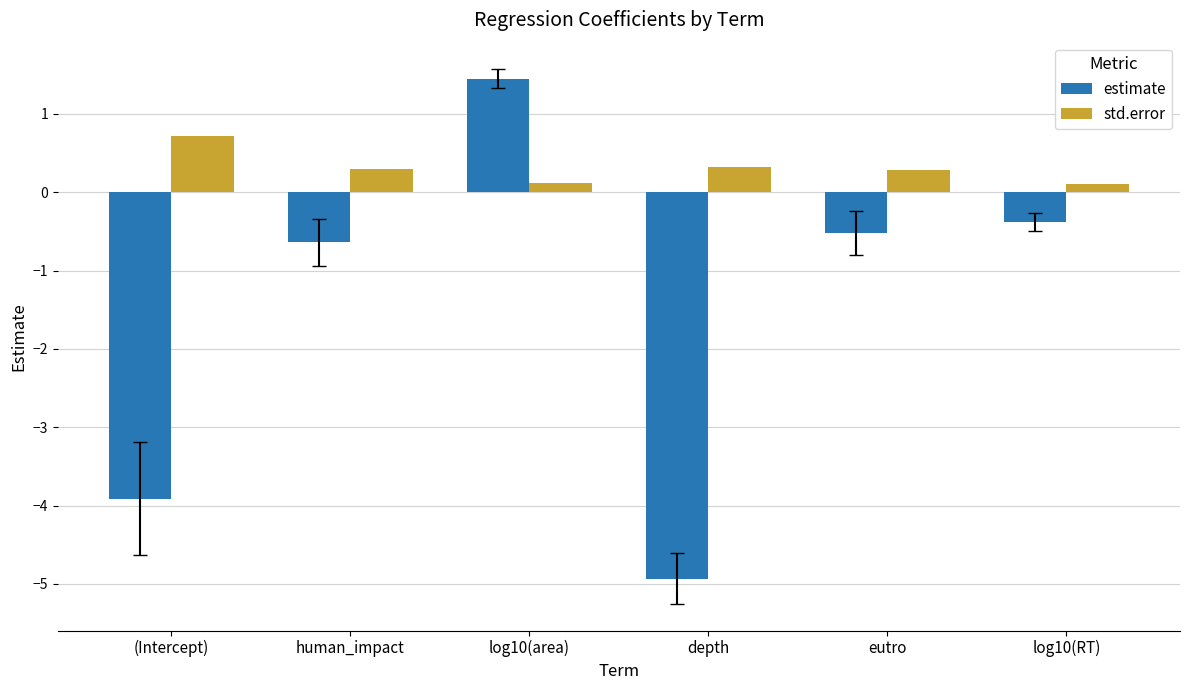

Are the bars grouped side by side (vs. stacked)?

Yes